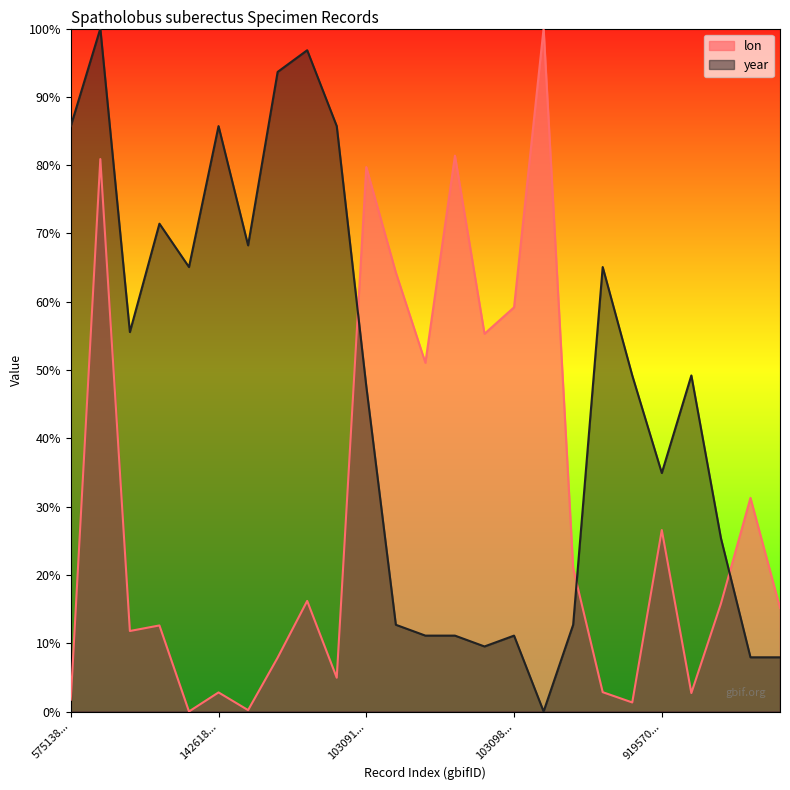

What is the label of the 20th point from the right?

142618...